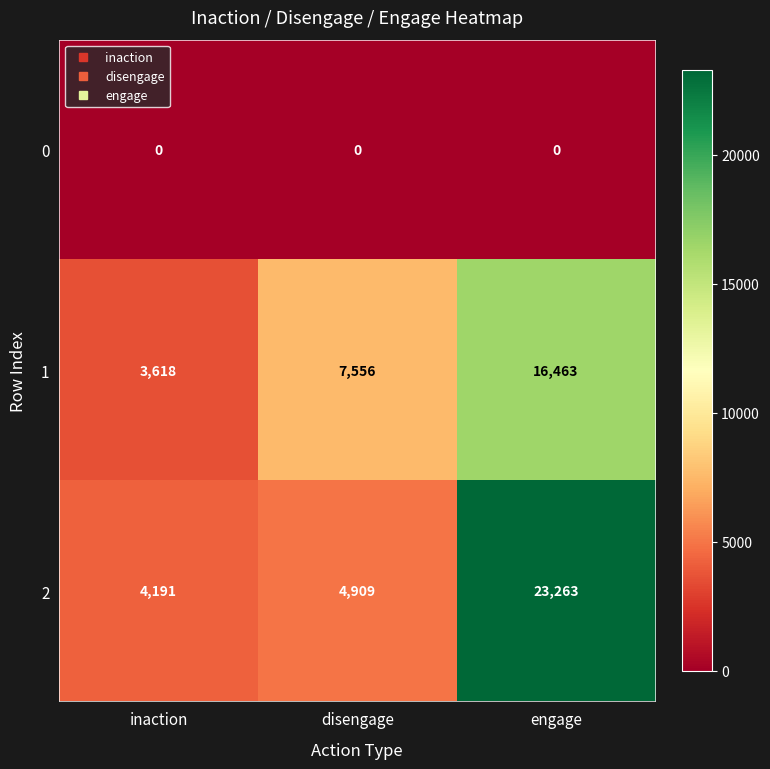

Which series has the widest spread of values?

2